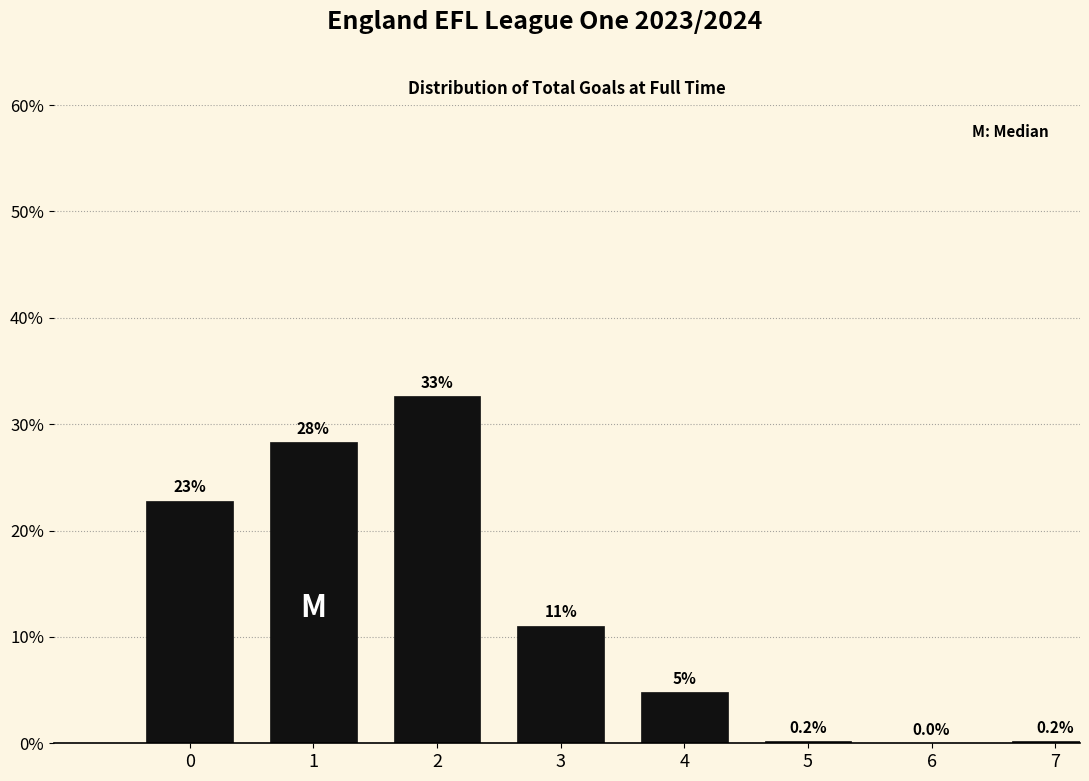

Reading left to right, what are all the values shown in this chart?

0=22.8	1=28.3	2=32.6	3=11.1	4=4.8	5=0.2	6=0.0	7=0.2